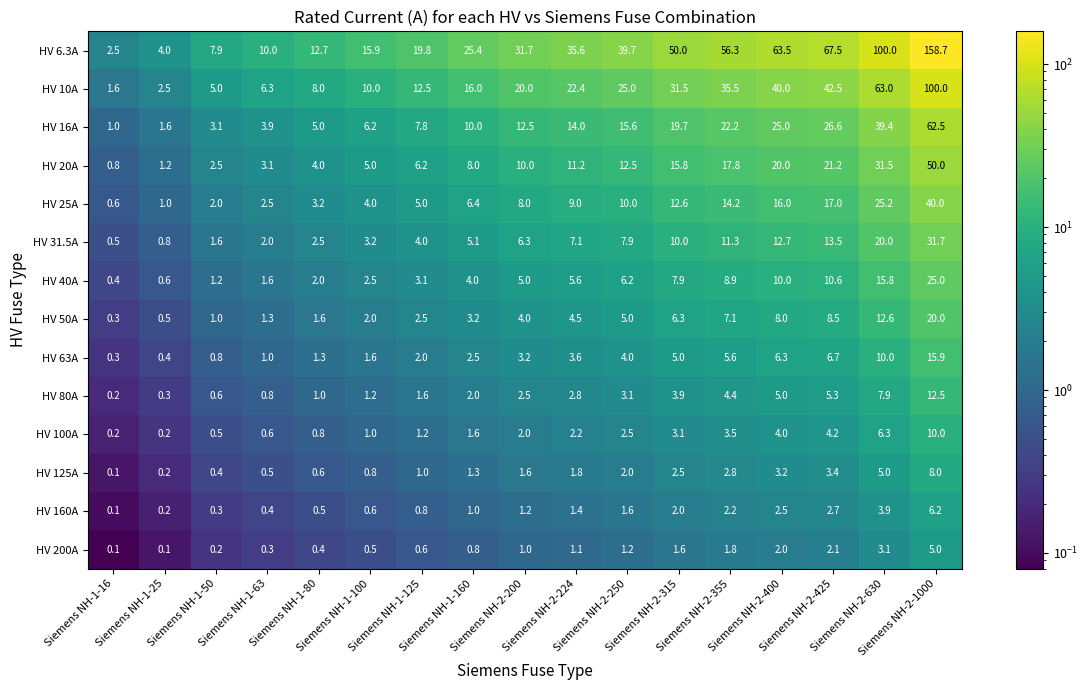

What is the difference between the second highest and minimum values in the HV 80A series?

7.7